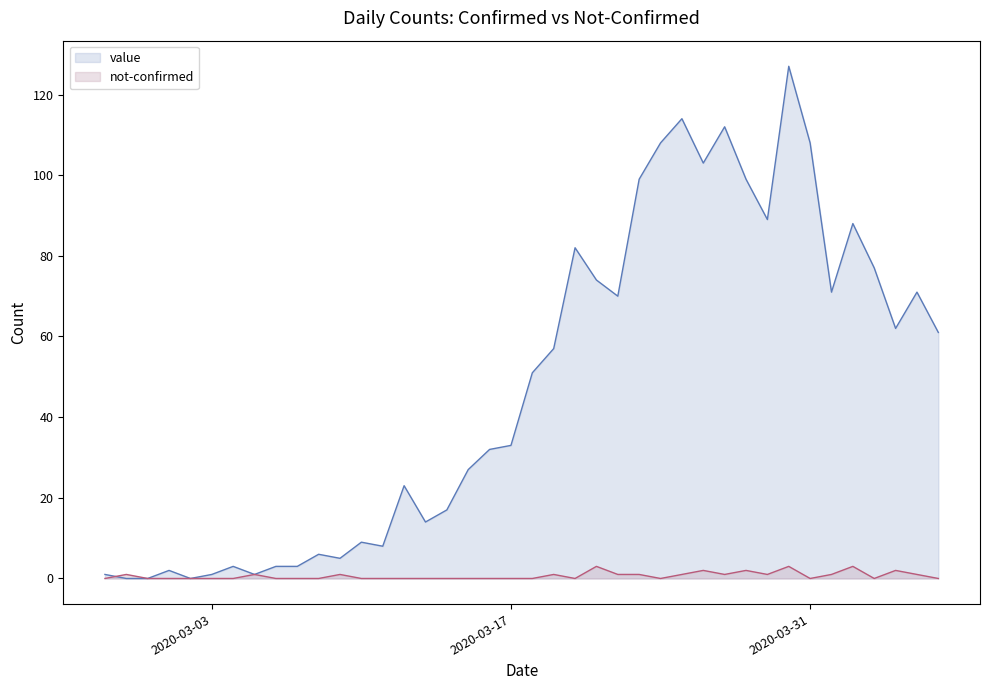

Which series has the largest total across all categories?

value